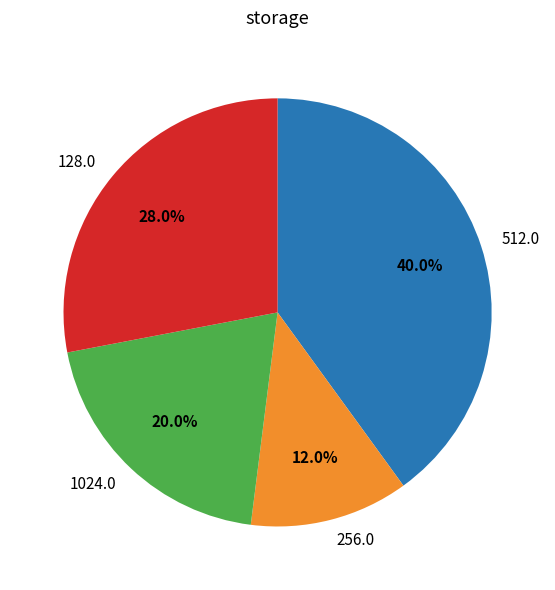

To the nearest percent, what is the average slice percentage?

25%